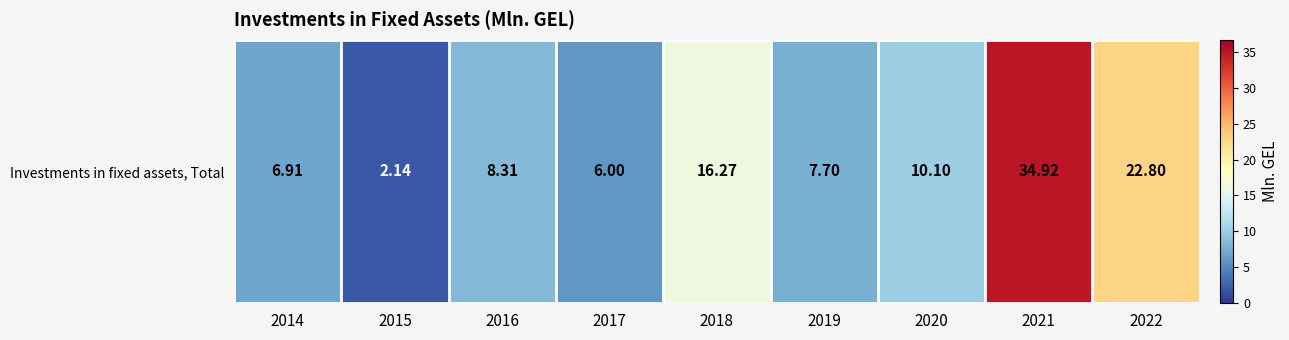

Reading left to right, extract all data points from this chart.

2014=6.9	2015=2.1	2016=8.3	2017=6.0	2018=16.3	2019=7.7	2020=10.1	2021=34.9	2022=22.8